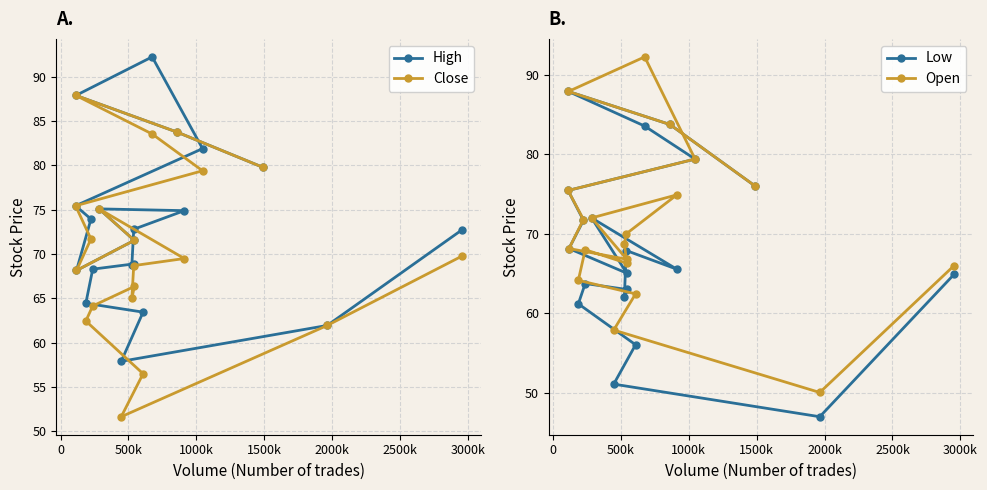

What is the value of the High point at the 6th from the left?

68.3